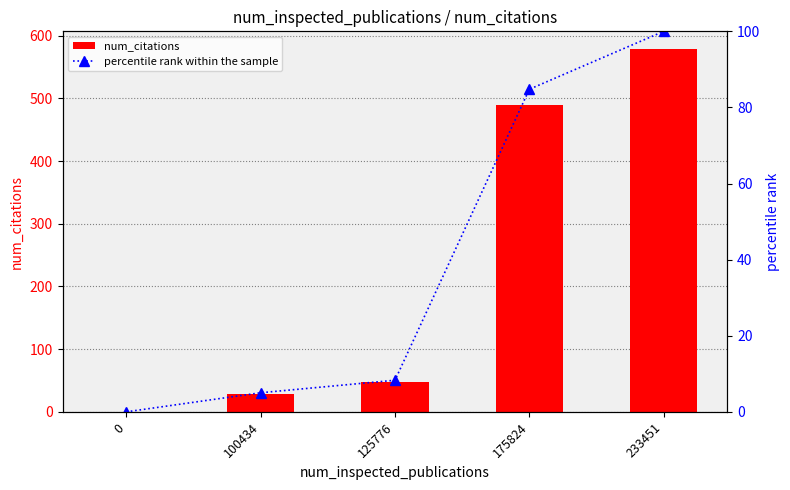

At which label is percentile rank within the sample closest to 50?

175824